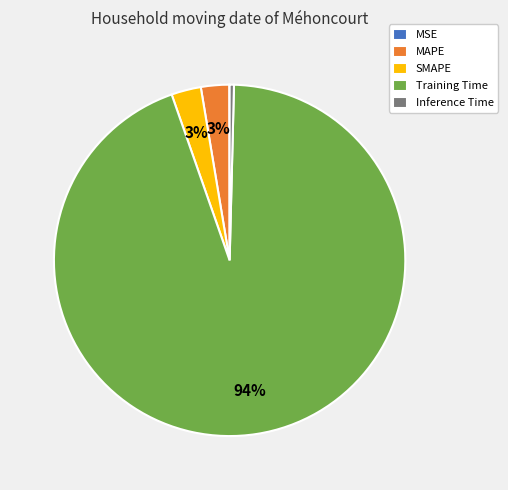

True or false: Training Time accounts for 99% of the total.

False